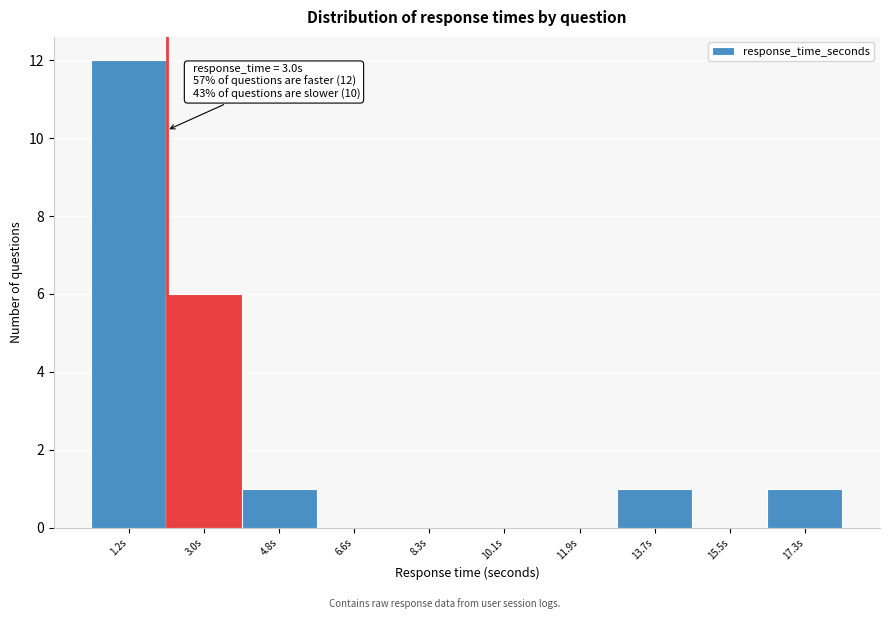

Reading left to right, list all the values displayed in this chart.

1.2s=12	3.0s=6	4.8s=1	6.6s=0	8.3s=0	10.1s=0	11.9s=0	13.7s=1	15.5s=0	17.3s=1